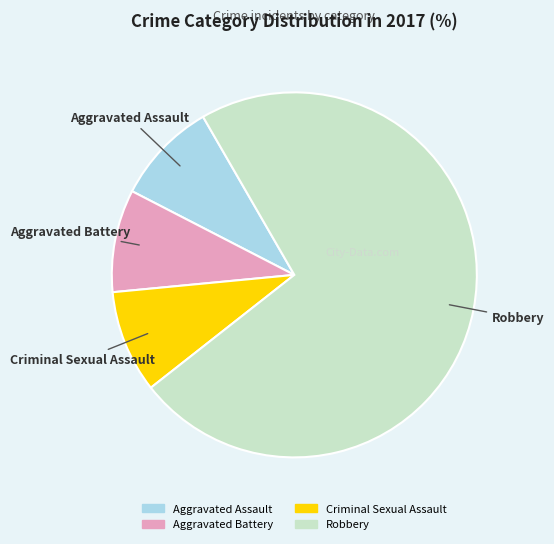

True or false: Criminal Sexual Assault accounts for 9% of the total.

True